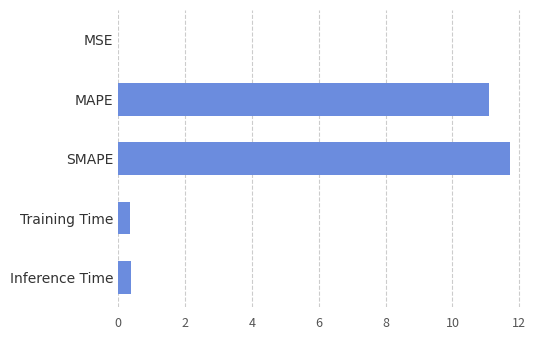

What is the sum of all values?

23.6